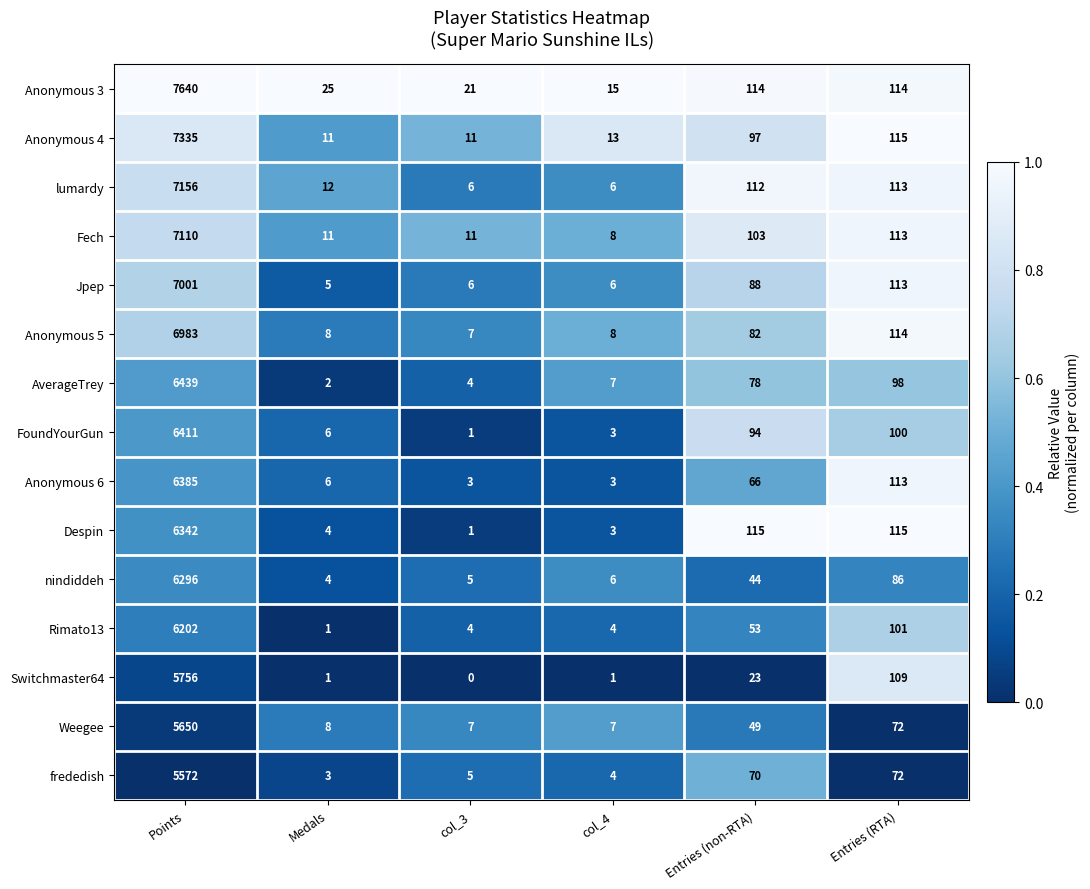

At how many categories does at least one series exceed 0?

6